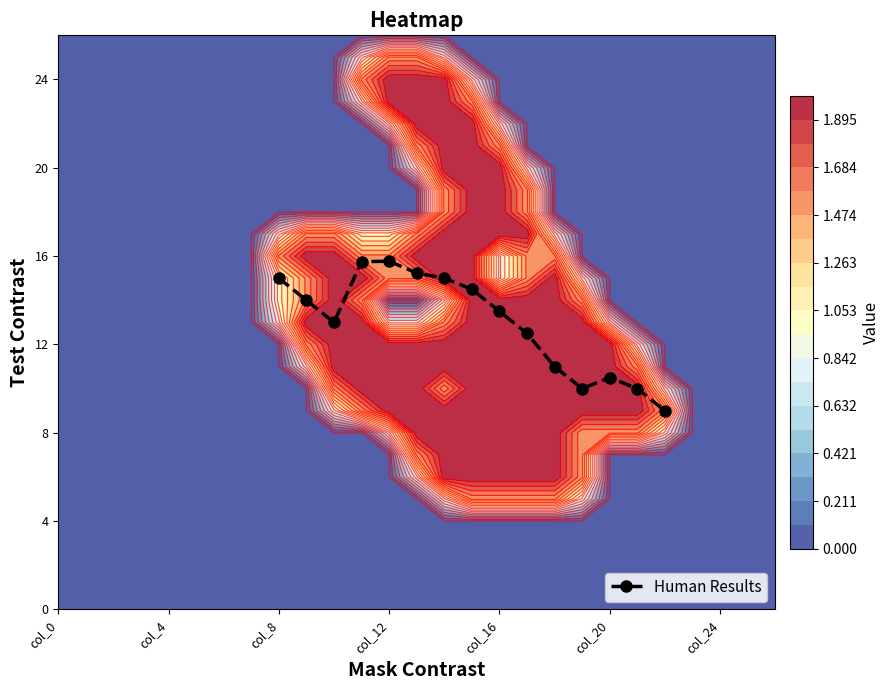

Reading left to right, list all the values displayed in this chart.

15.0	14.0	13.0	15.8	15.8	15.2	15.0	14.5	13.5	12.5	11.0	10.0	10.5	10.0	9.0